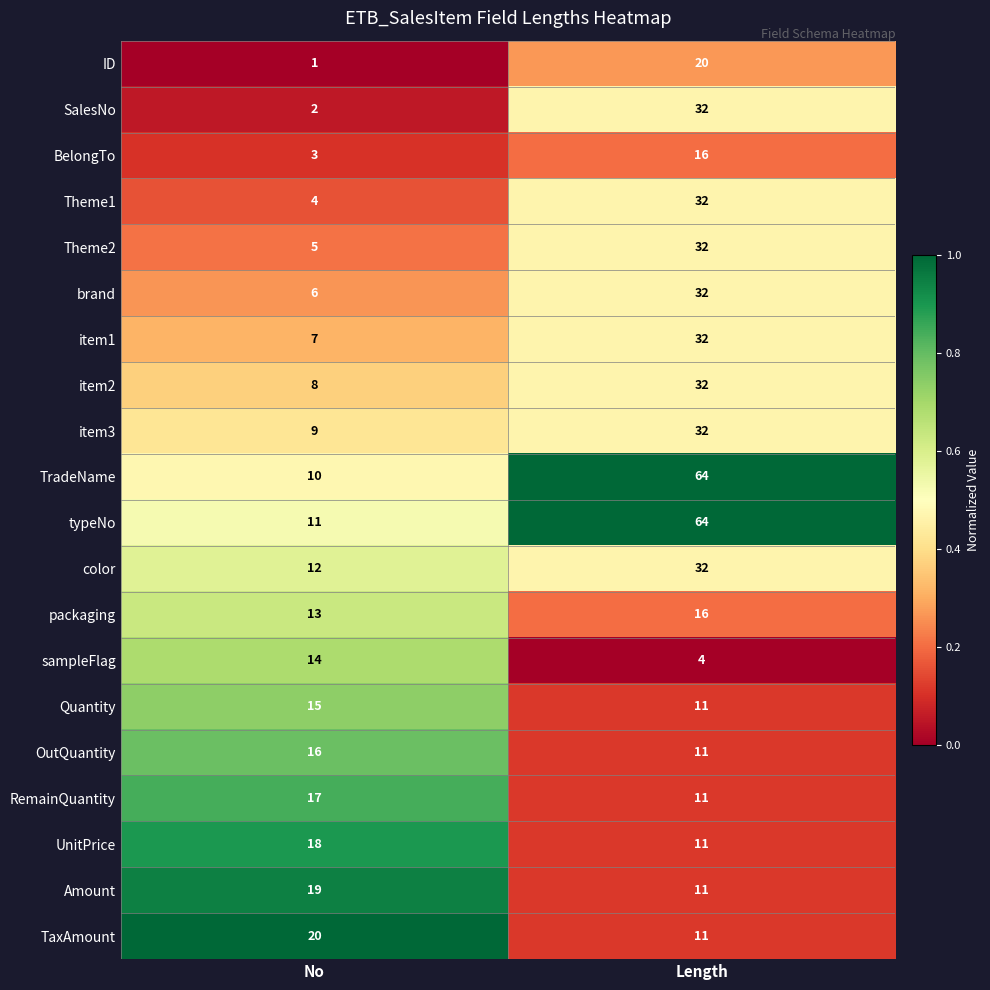

The item3 series shows 54 at Length. True or false?

False